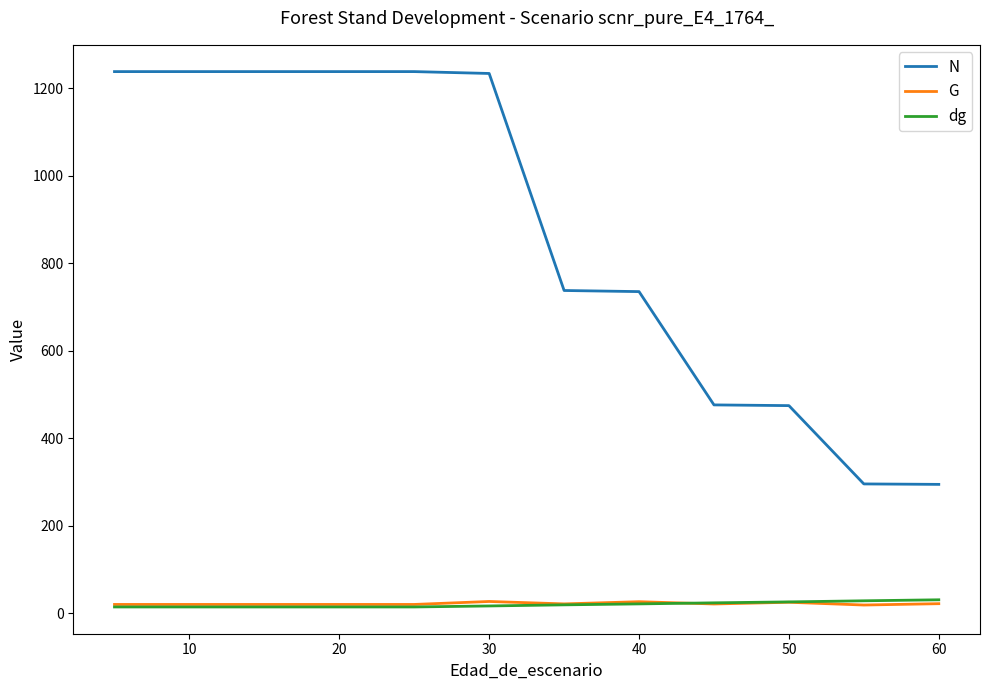

True or false: N and dg cross at least once.

False